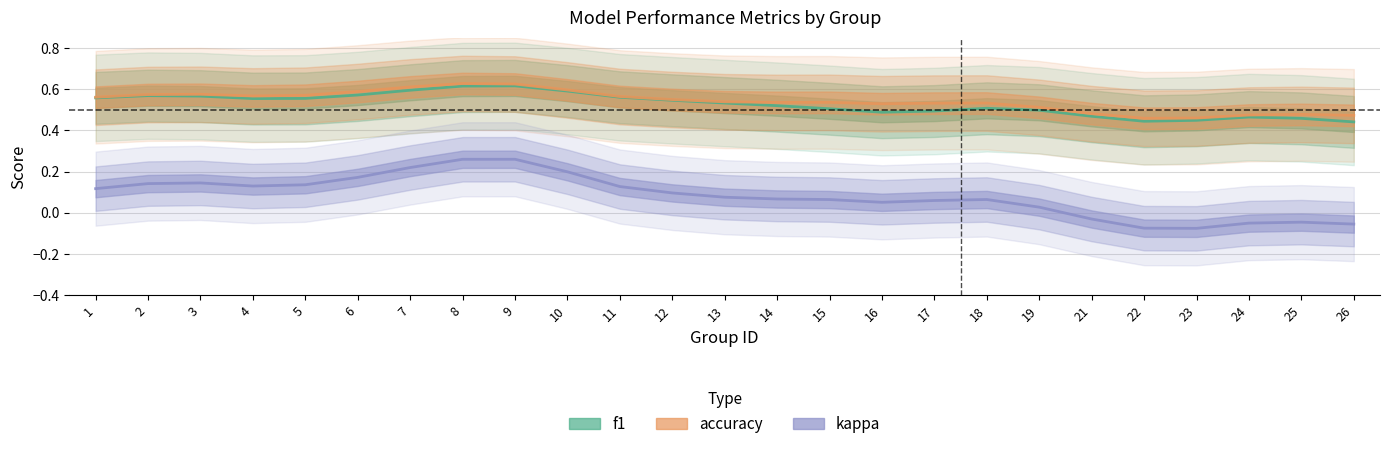

The kappa series shows 0.2 at 10. True or false?

True